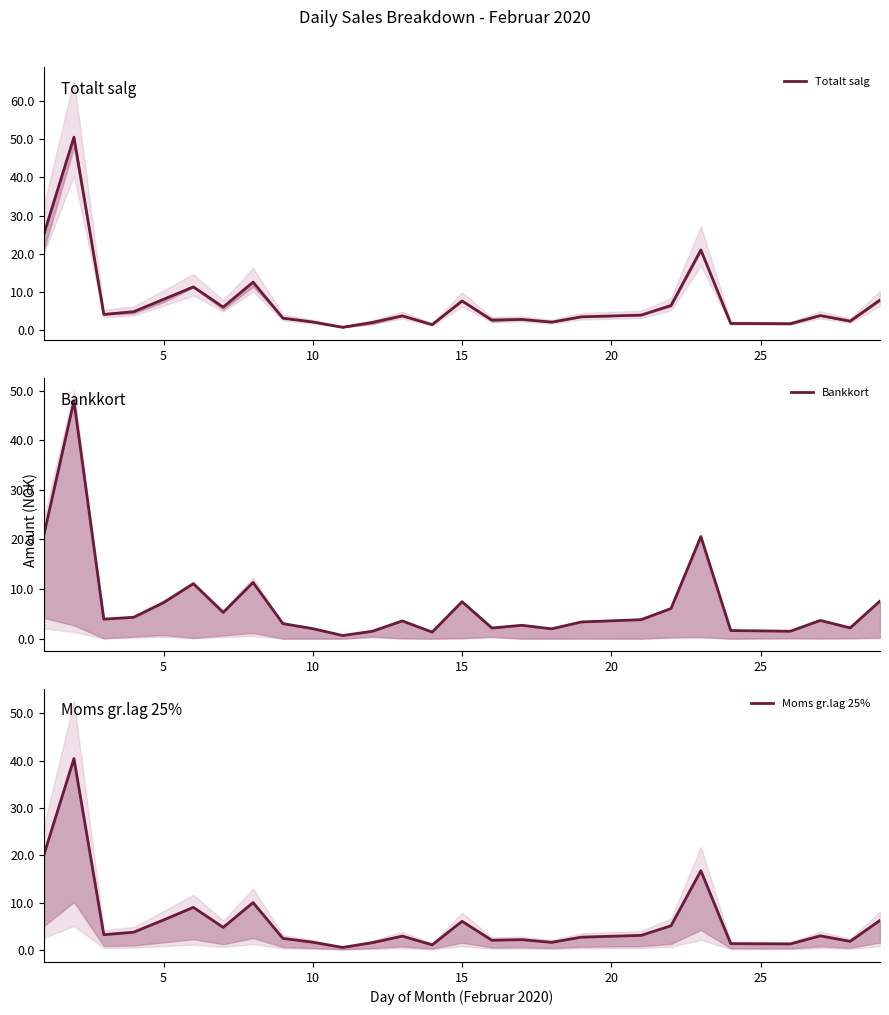

Is this an area chart (filled region under the line)?

No